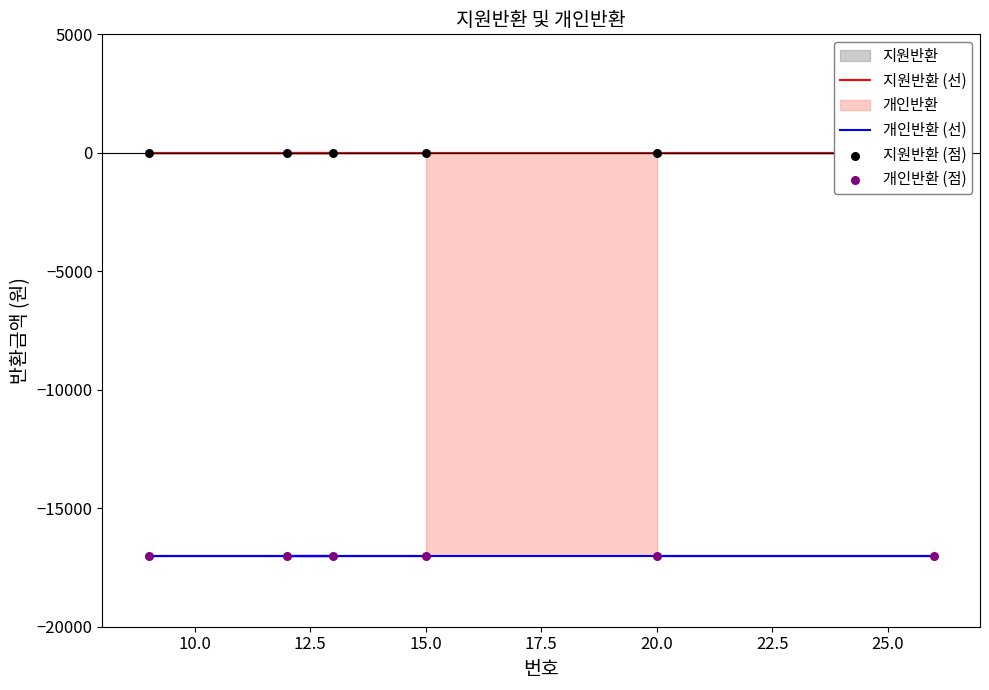

Which series has the largest Y range (max minus min)?

지원반환 (선)